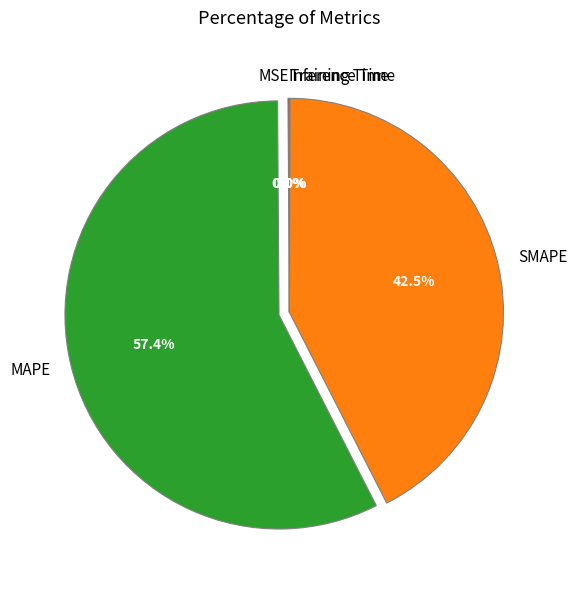

What percentage is NOT represented by MAPE?

42.6%